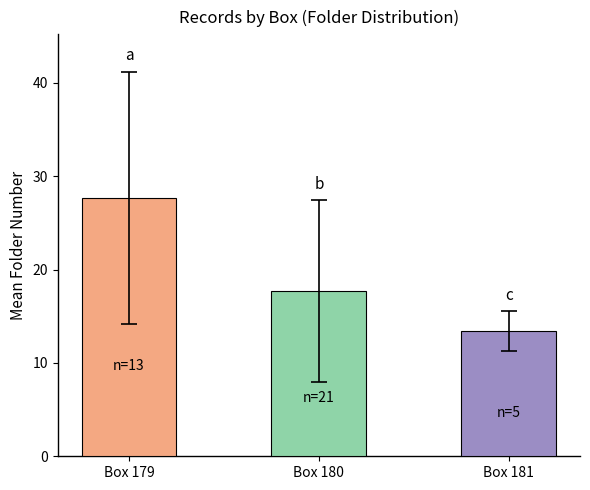

What is the value of the 2nd bar from the left?

17.7